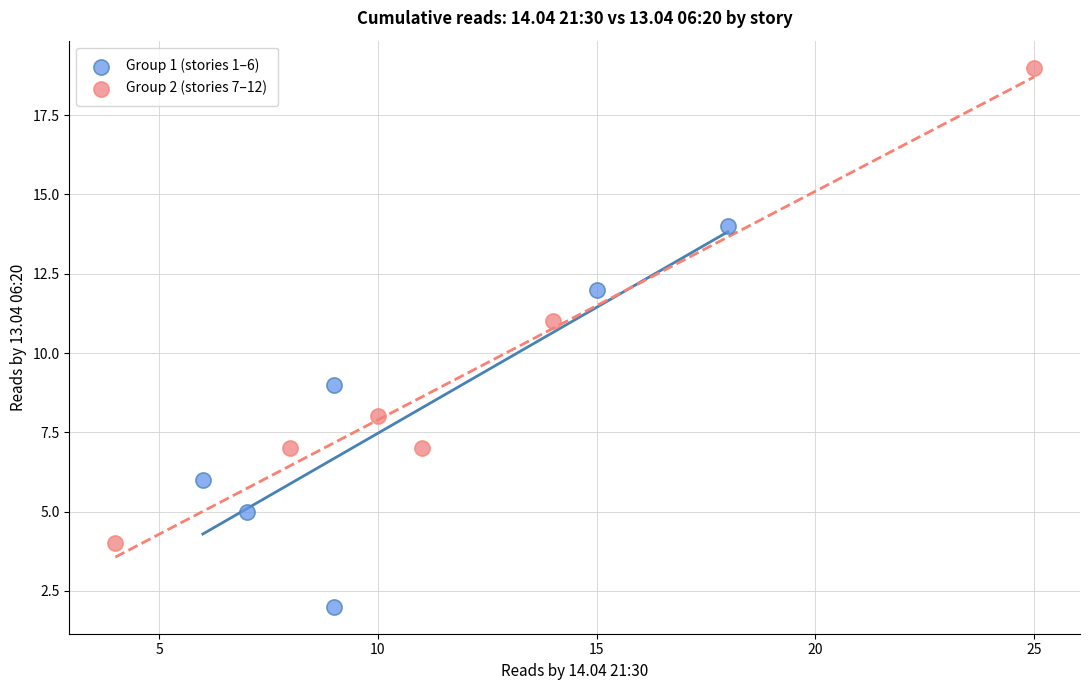

Which series has the widest spread of Y values?

Group 2 (stories 7–12)